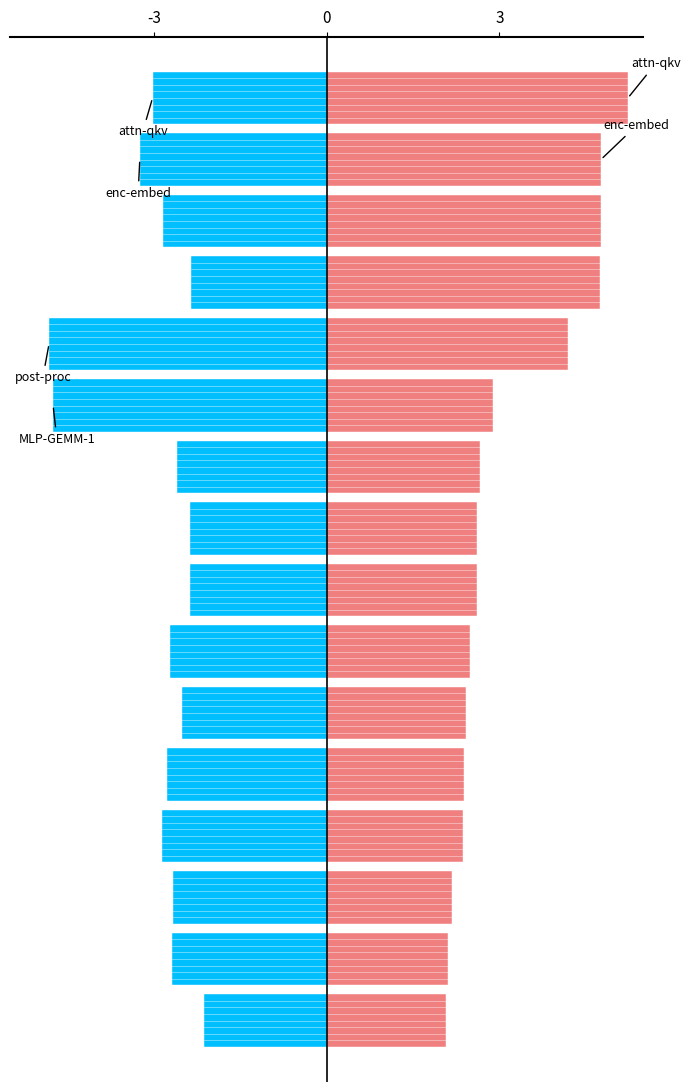

What is the difference between the maximum and second lowest values in the backward-compute series?

2.6